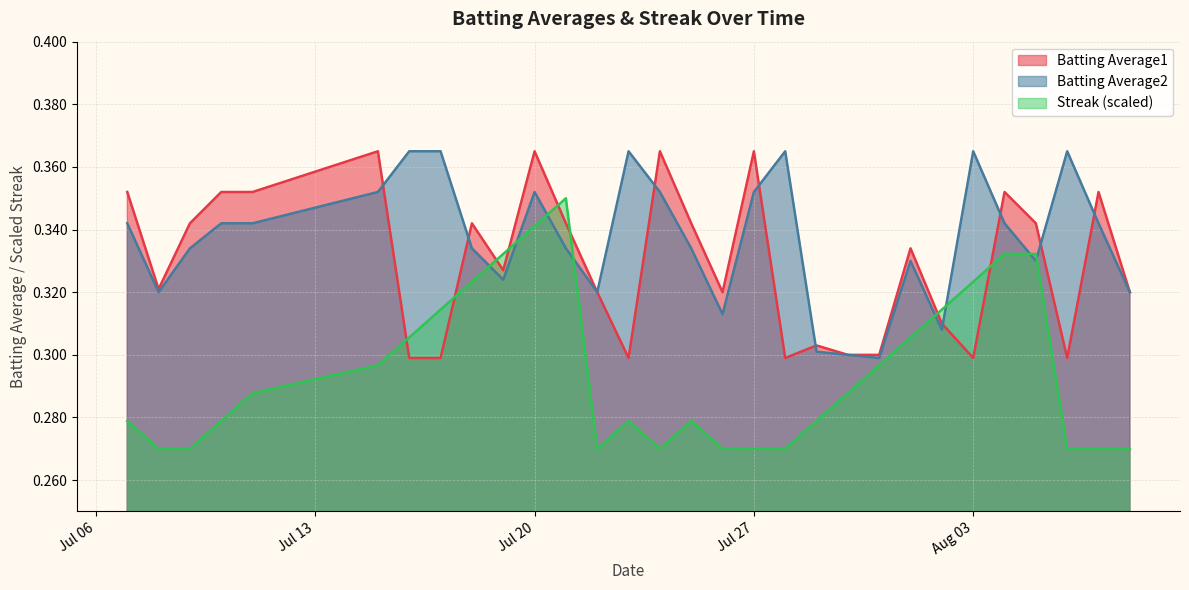

After their last crossing, which series has the higher values: Streak or Batting Average1?

Batting Average1